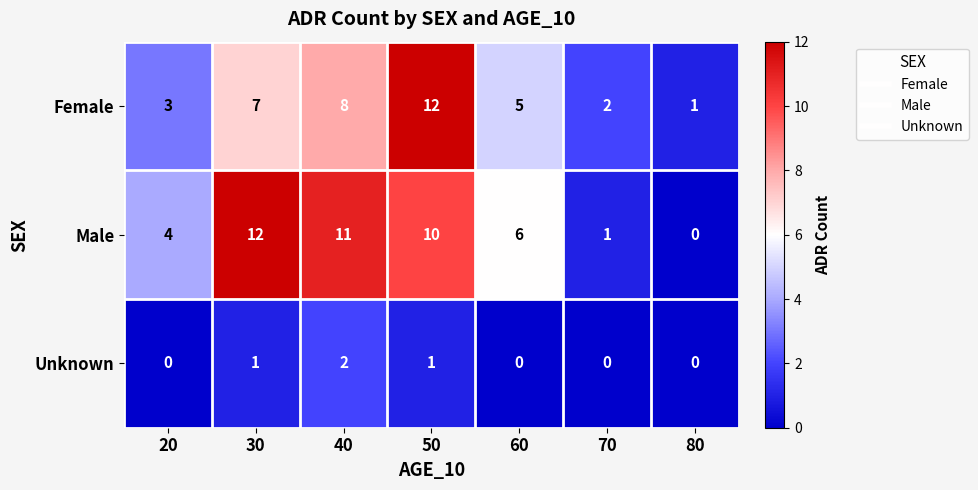

Is it true that Female equals 8 at 40?

True